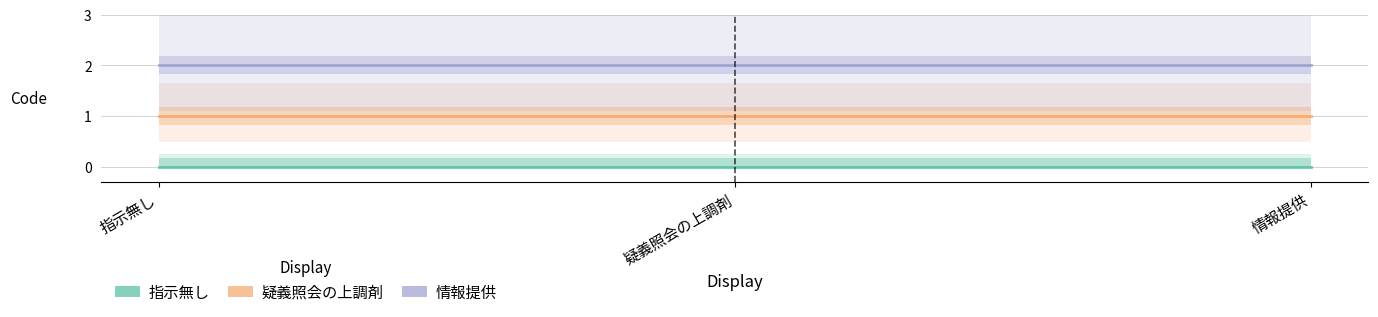

Between 疑義照会の上調剤 and 指示無し, which is larger?

疑義照会の上調剤